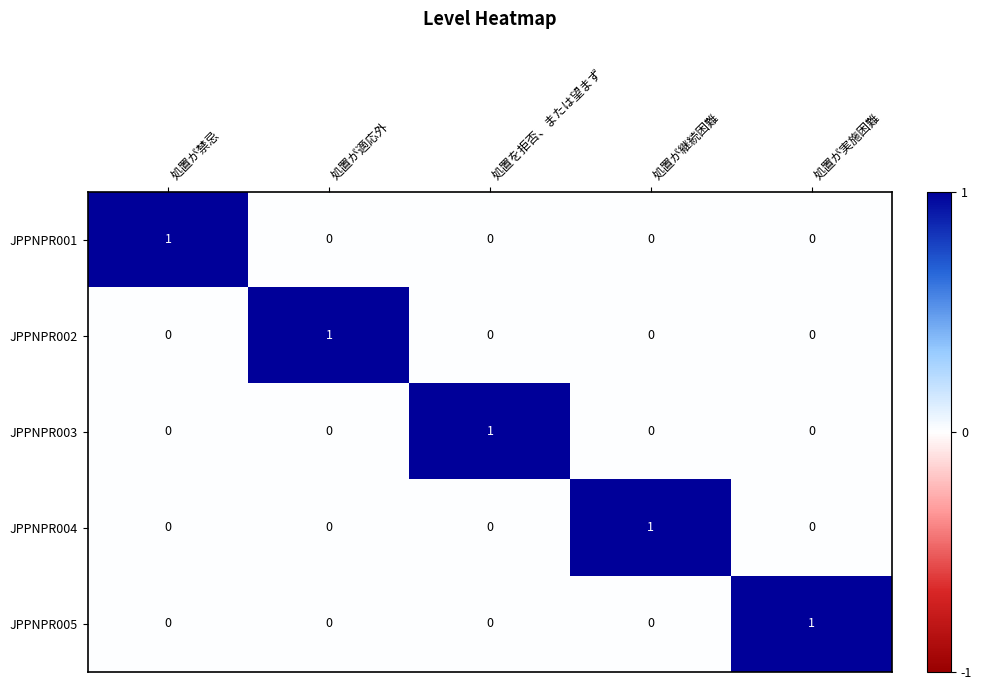

Reading left to right, list all the values displayed in this chart.

JPPNPR001: 処置が禁忌=1	処置が適応外=0	処置を拒否、または望まず=0	処置が継続困難=0	処置が実施困難=0
JPPNPR002: 処置が禁忌=0	処置が適応外=1	処置を拒否、または望まず=0	処置が継続困難=0	処置が実施困難=0
JPPNPR003: 処置が禁忌=0	処置が適応外=0	処置を拒否、または望まず=1	処置が継続困難=0	処置が実施困難=0
JPPNPR004: 処置が禁忌=0	処置が適応外=0	処置を拒否、または望まず=0	処置が継続困難=1	処置が実施困難=0
JPPNPR005: 処置が禁忌=0	処置が適応外=0	処置を拒否、または望まず=0	処置が継続困難=0	処置が実施困難=1